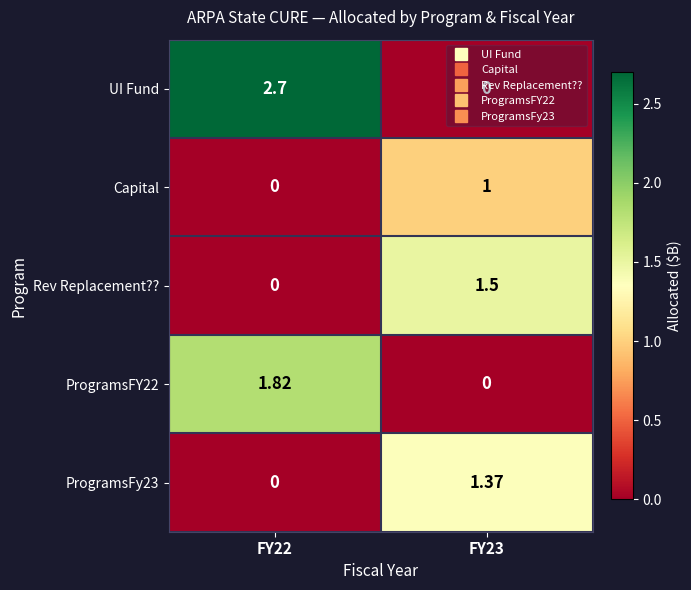

Is the value of Rev Replacement?? at FY23 greater than the value of UI Fund at FY23?

Yes